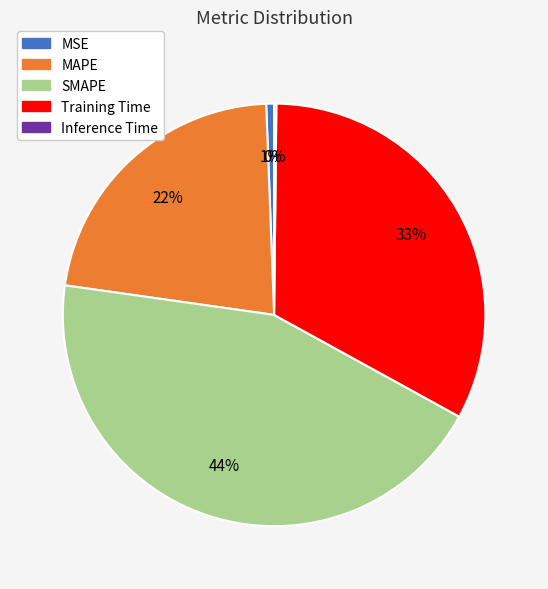

What percentage is the Training Time slice, to the nearest percent?

33%